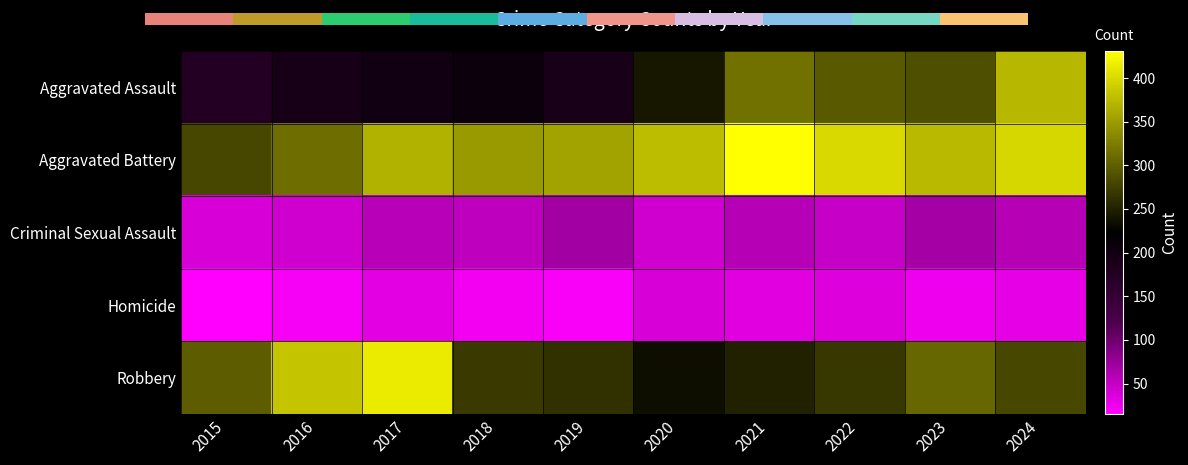

True or false: Robbery has a value of 212 at 2017.

False